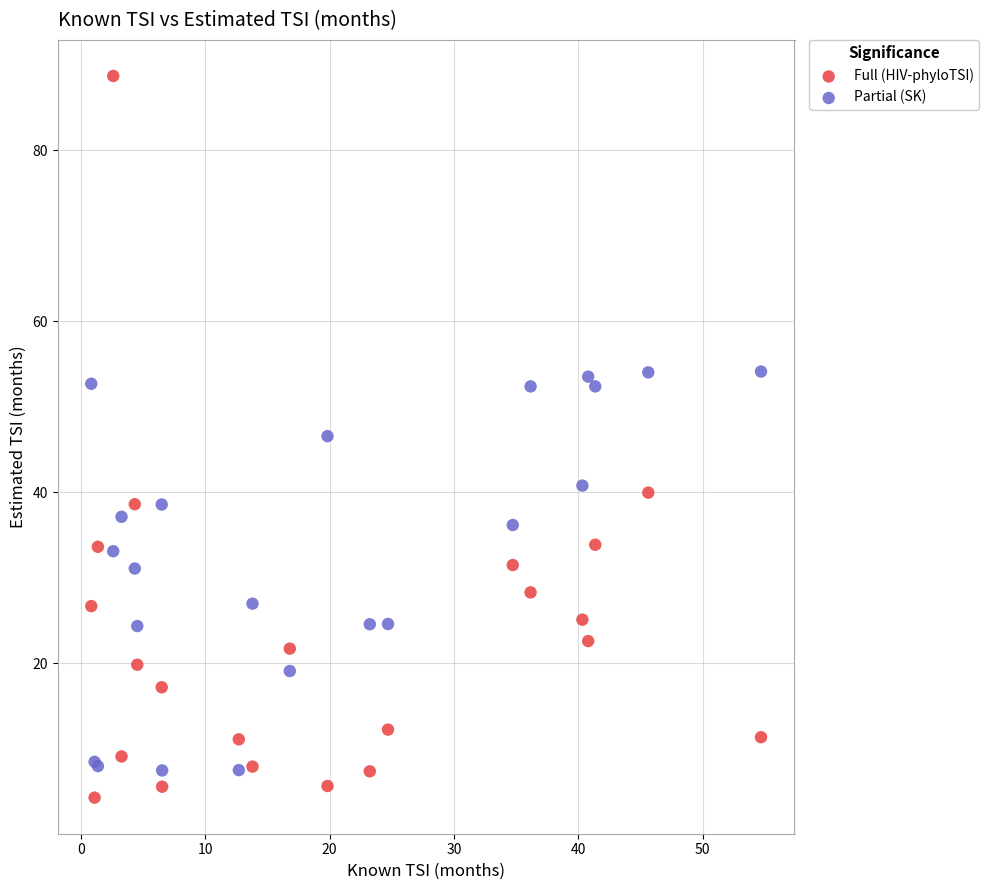

What is the X range (max minus min) for the scatter plot?

53.9